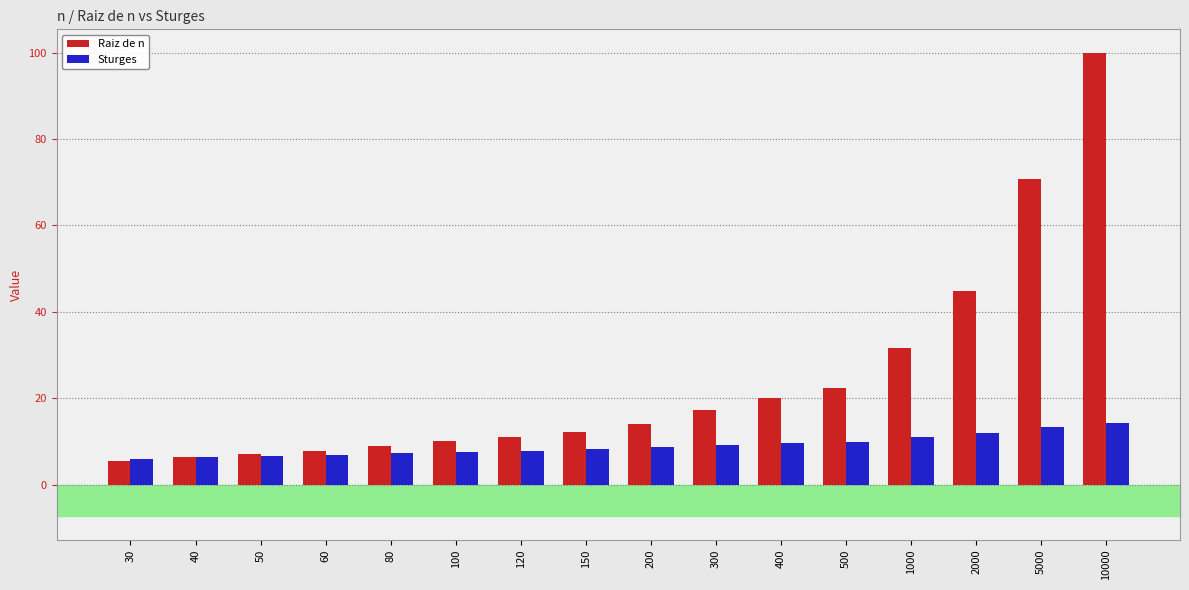

Which series has the widest spread of values?

Raiz de n